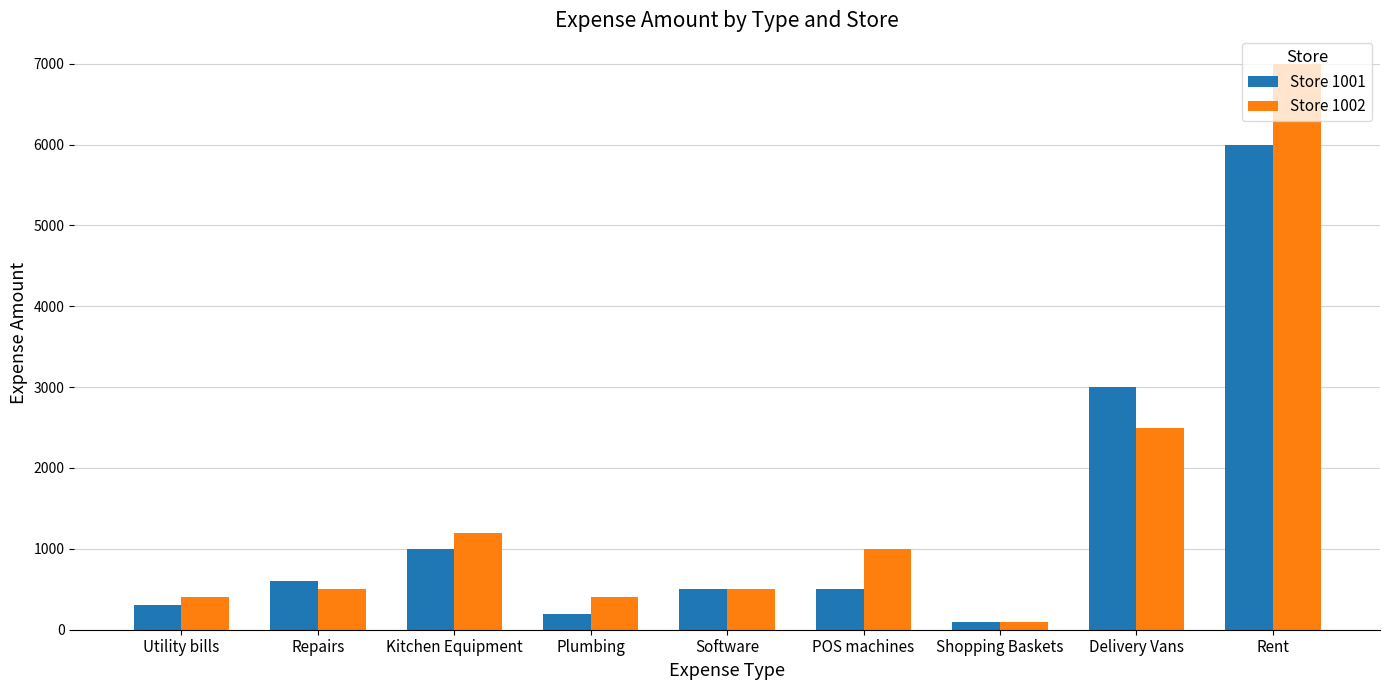

What is the sum of the Store 1001 values at Utility bills and Repairs?

900